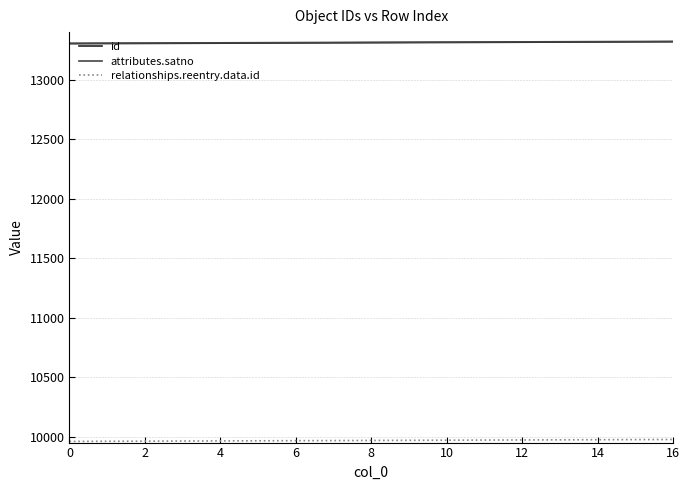

What is the maximum value shown in the chart?

13322